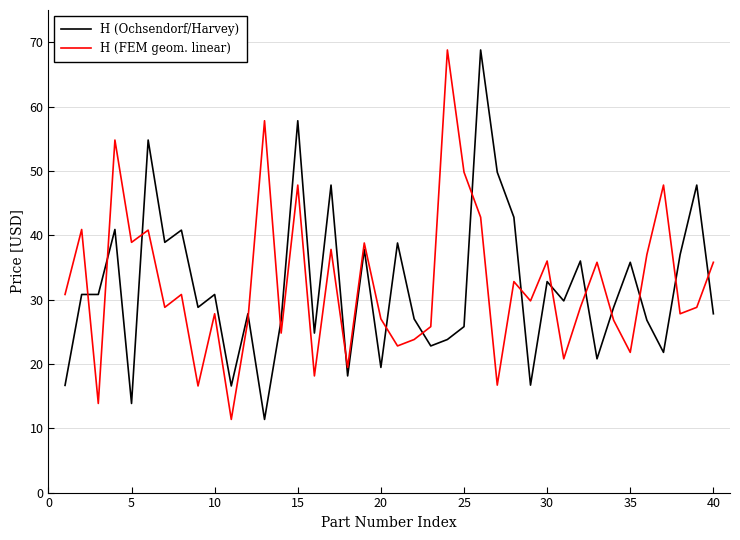

What is the minimum value shown in the chart?

11.4